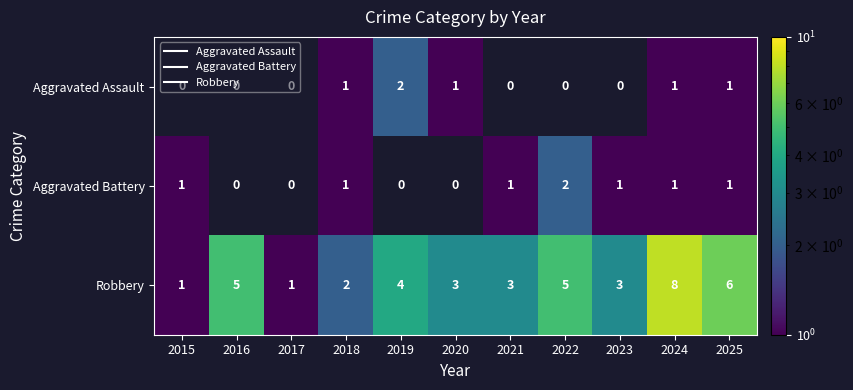

The Robbery series shows 1.0 at 2015. True or false?

True